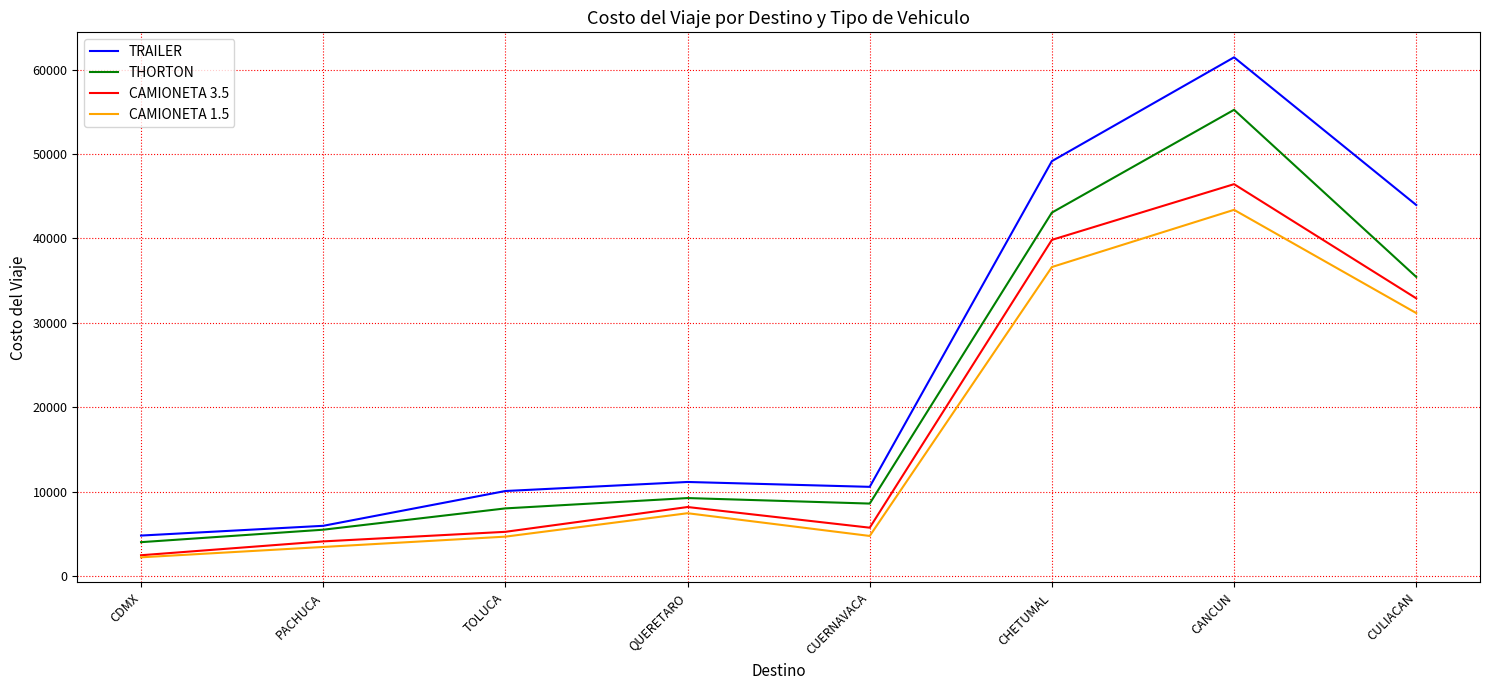

What is the difference between the maximum and minimum values in the CAMIONETA 1.5 series?

41178.3